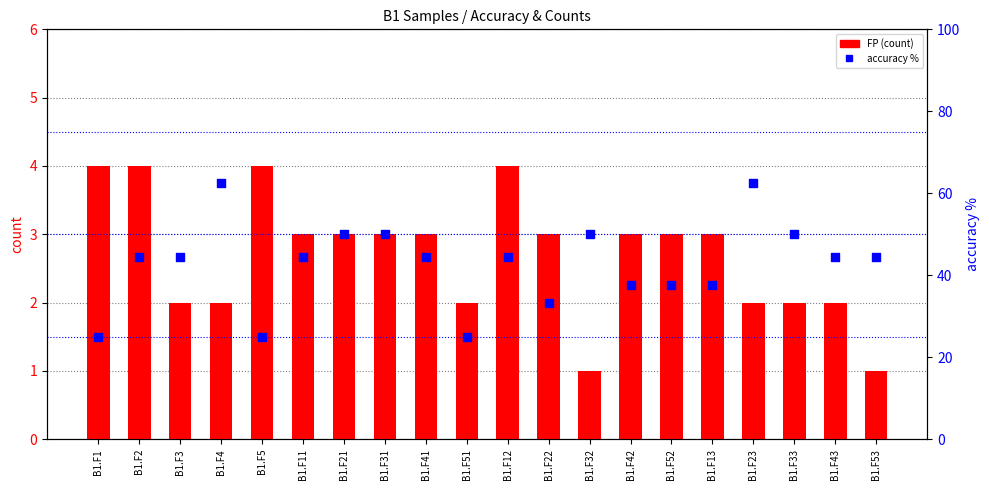

What are all the series names shown in the legend?

FP, accuracy %